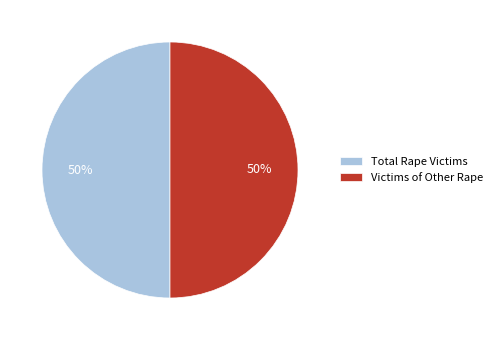

The Total Rape Victims slice represents 56% of the pie. True or false?

False